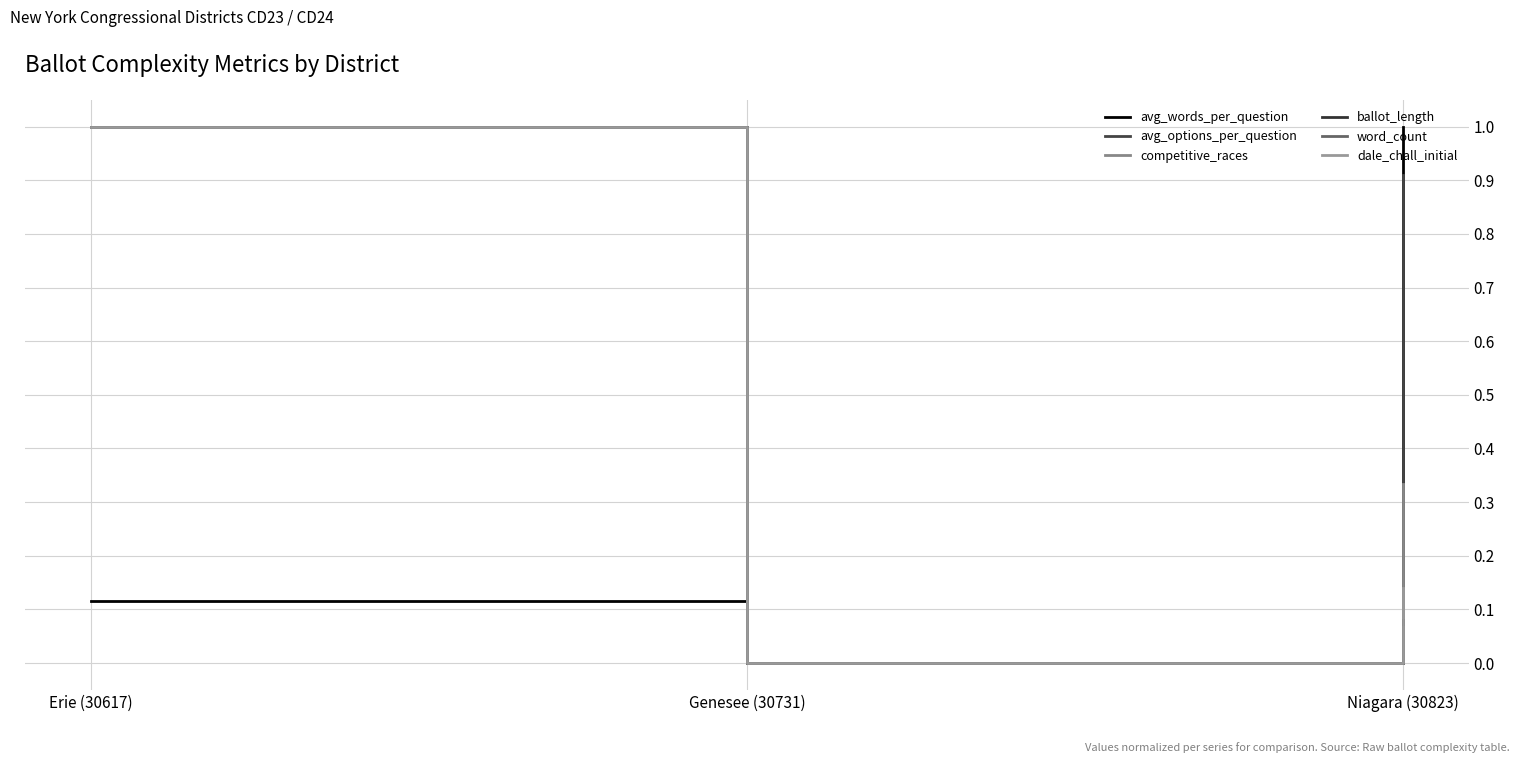

Reading left to right, list all the values displayed in this chart.

avg_words_per_question: Erie (30617)=0.1	Genesee (30731)=0.0	Niagara (30823)=1.0
avg_options_per_question: Erie (30617)=1.0	Genesee (30731)=0.0	Niagara (30823)=0.9
competitive_races: Erie (30617)=1.0	Genesee (30731)=0.0	Niagara (30823)=0.3
ballot_length: Erie (30617)=1.0	Genesee (30731)=0.0	Niagara (30823)=0.1
word_count: Erie (30617)=1.0	Genesee (30731)=0.0	Niagara (30823)=0.1
dale_chall_initial: Erie (30617)=1.0	Genesee (30731)=0.0	Niagara (30823)=0.1